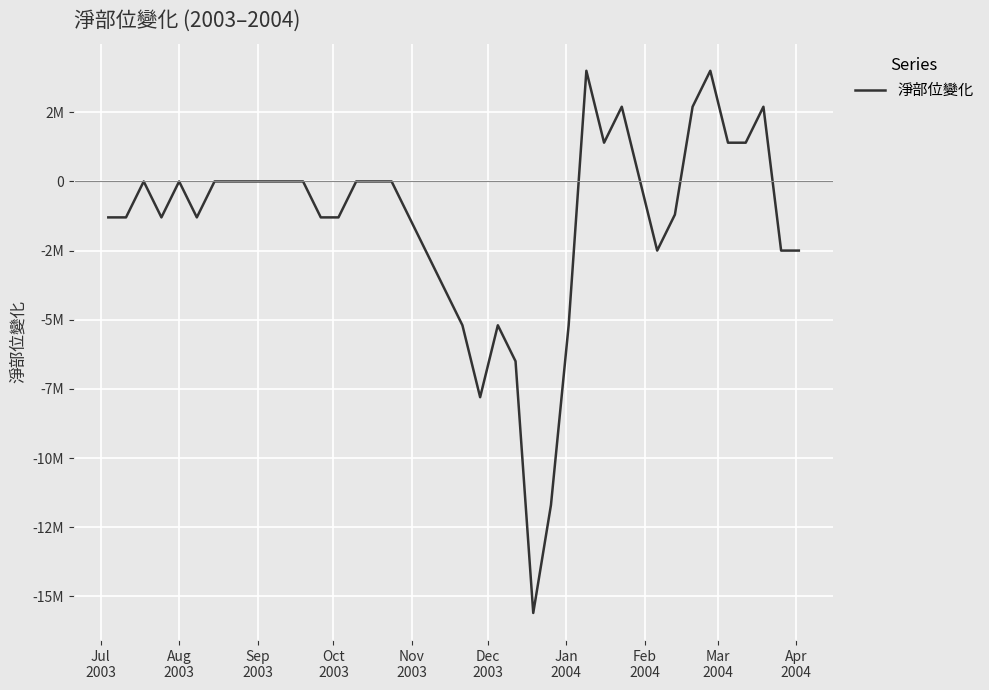

Does the chart have visible grid lines?

Yes